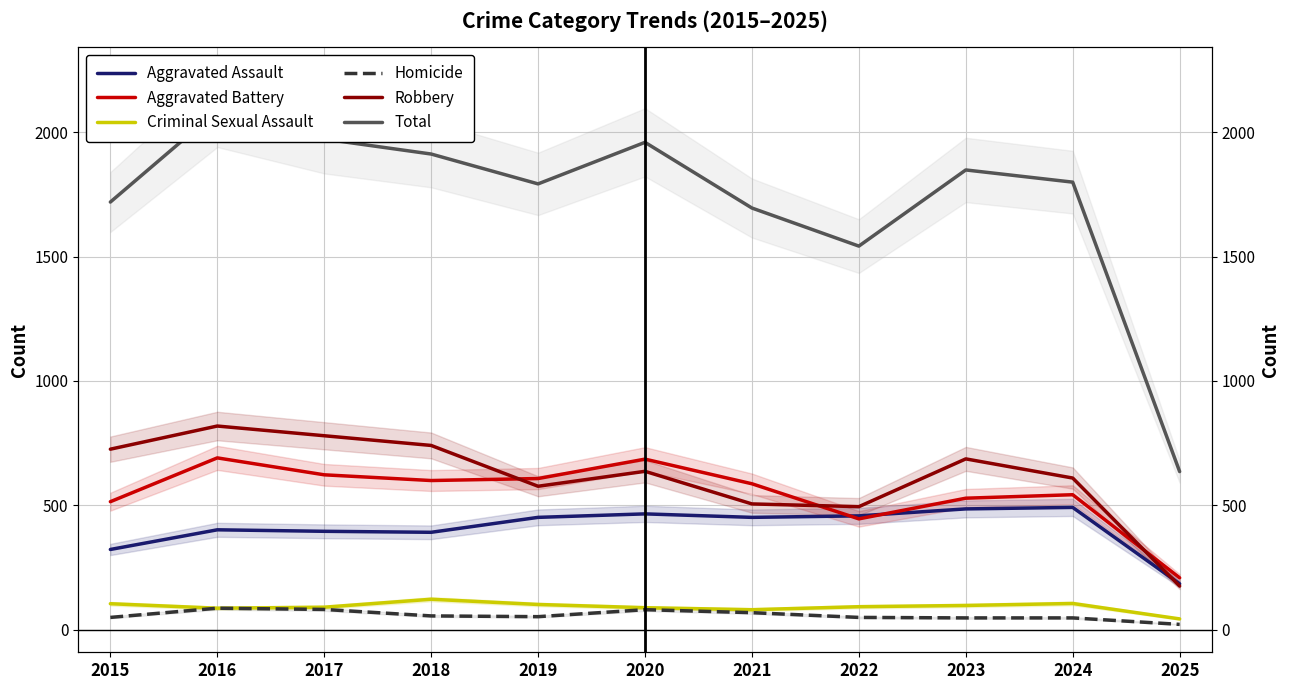

At which category does the chart reach its peak across all series?

2016